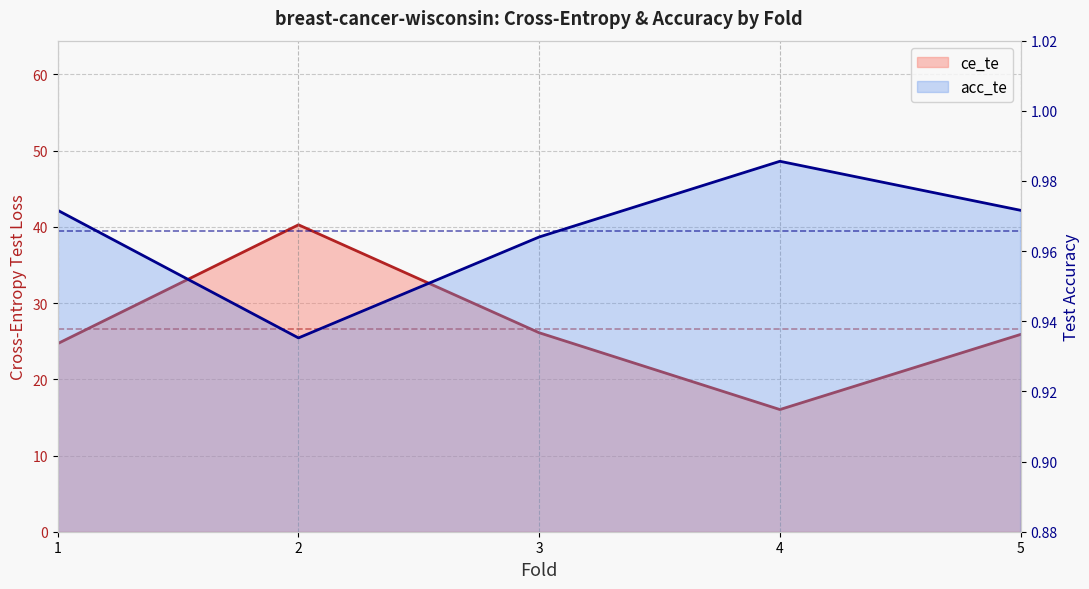

How many interior local peaks does the ce_te series have?

1